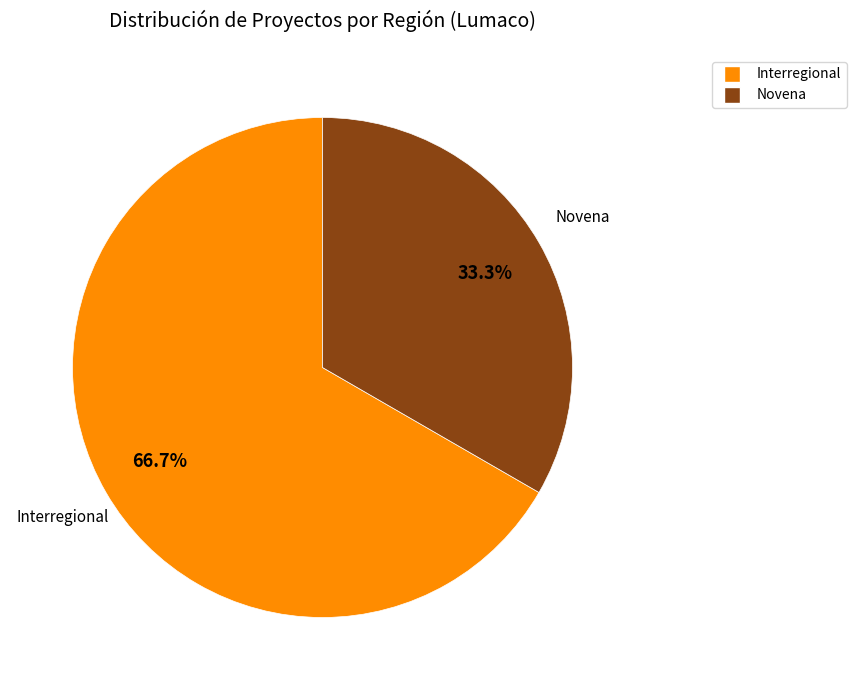

Is there a majority slice in this chart?

Yes